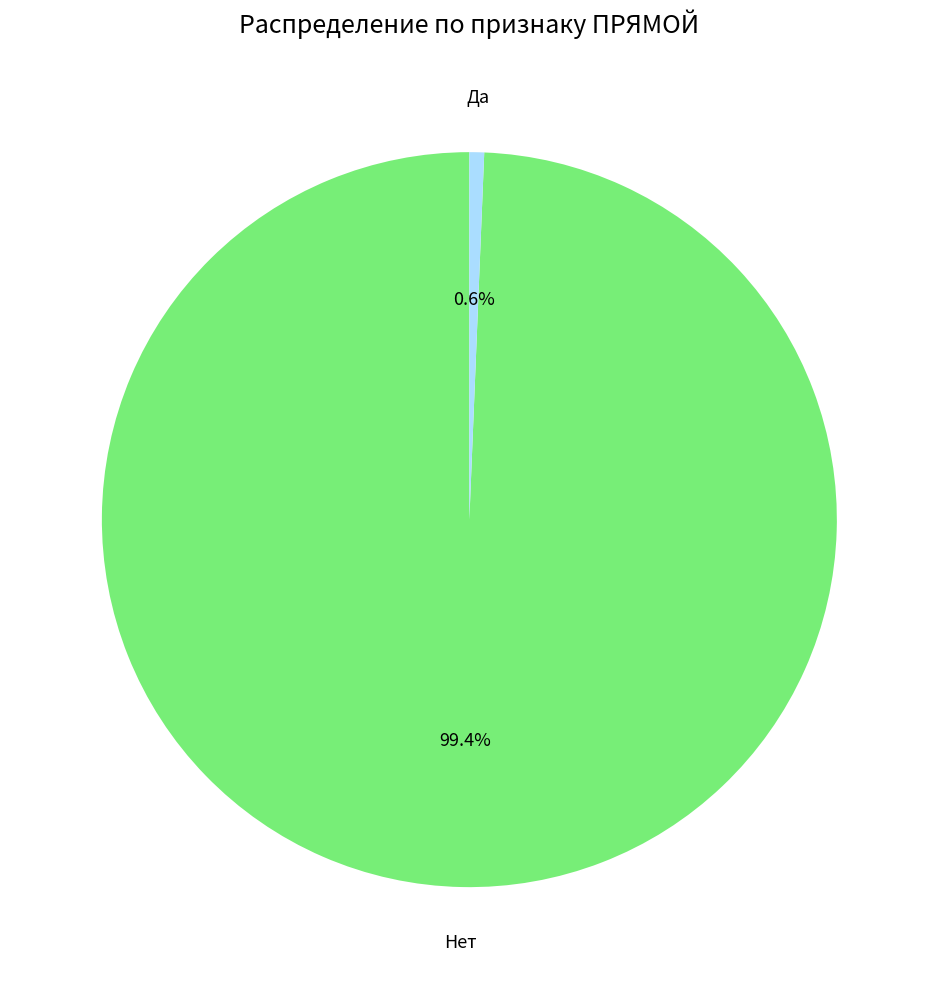

Is it true that Нет is 22% of the pie?

False